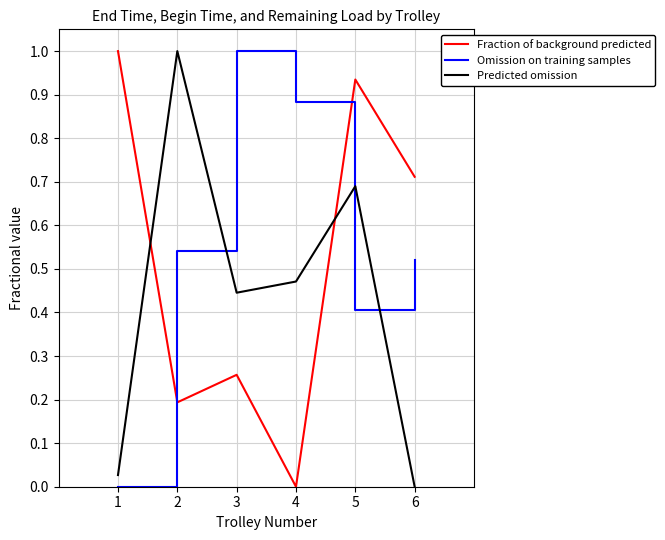

Which series has the largest total across all categories?

Omission on training samples